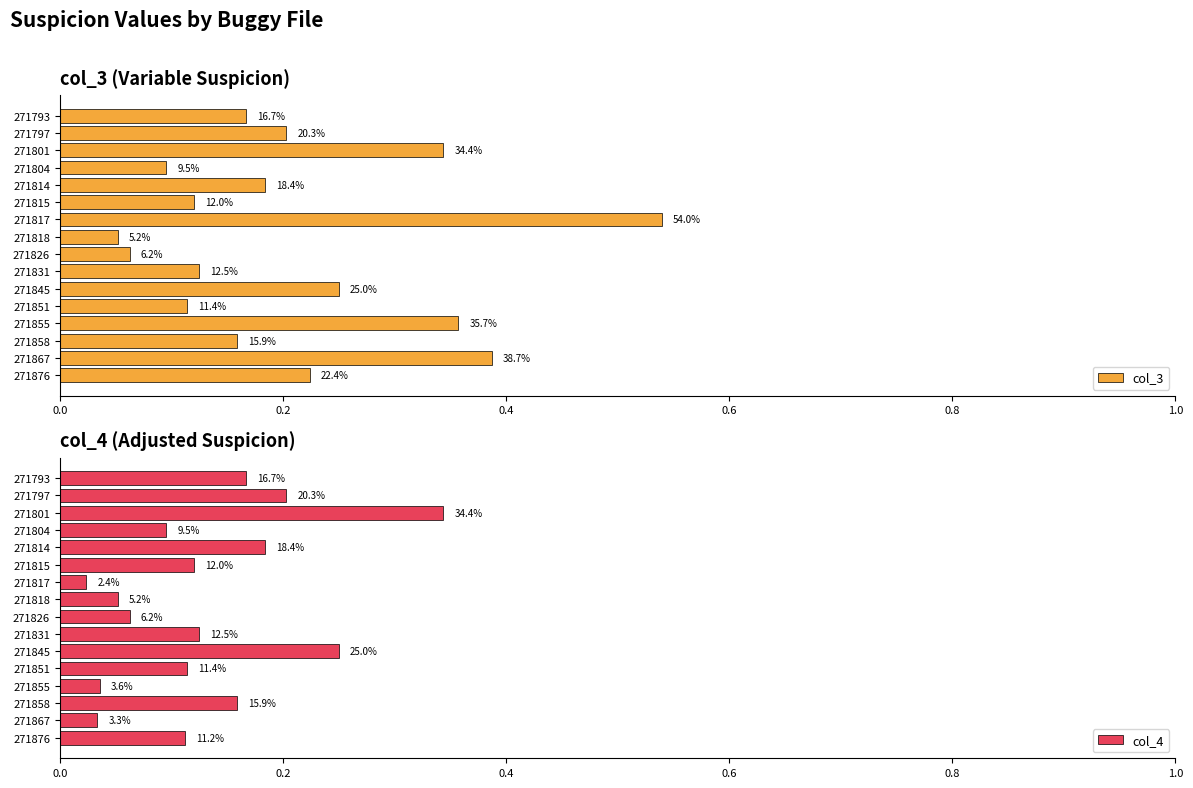

Which has a higher value, 271831 or 271804?

271831